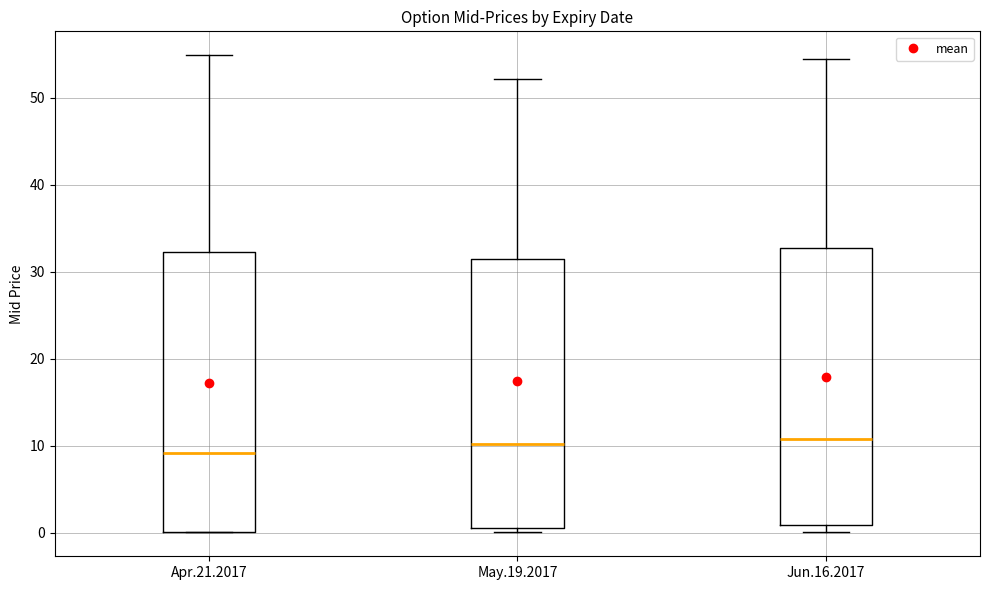

Where is the lower edge of the box for May.19.2017 on the y-axis? The values are not printed on the chart, so give them approximately, as read against the axis.

0